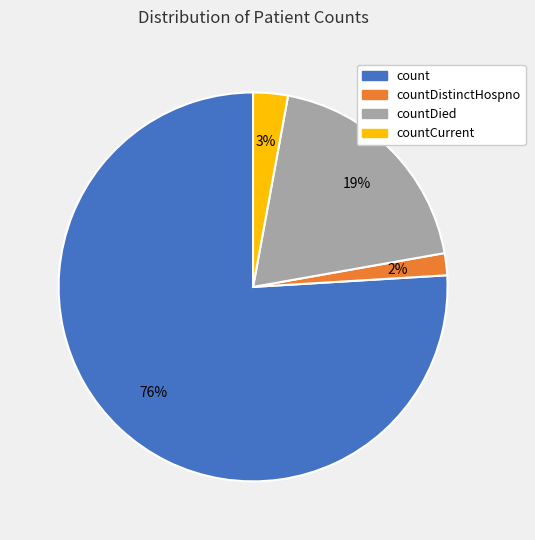

Is the sum of countCurrent and countDied greater than half?

No